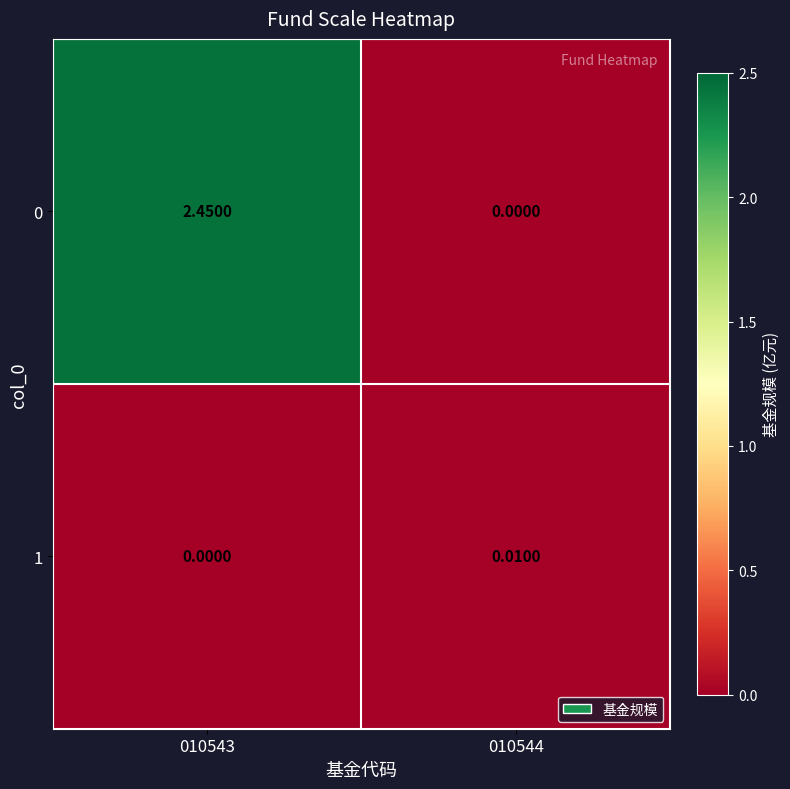

How many distinct data groups are displayed?

2